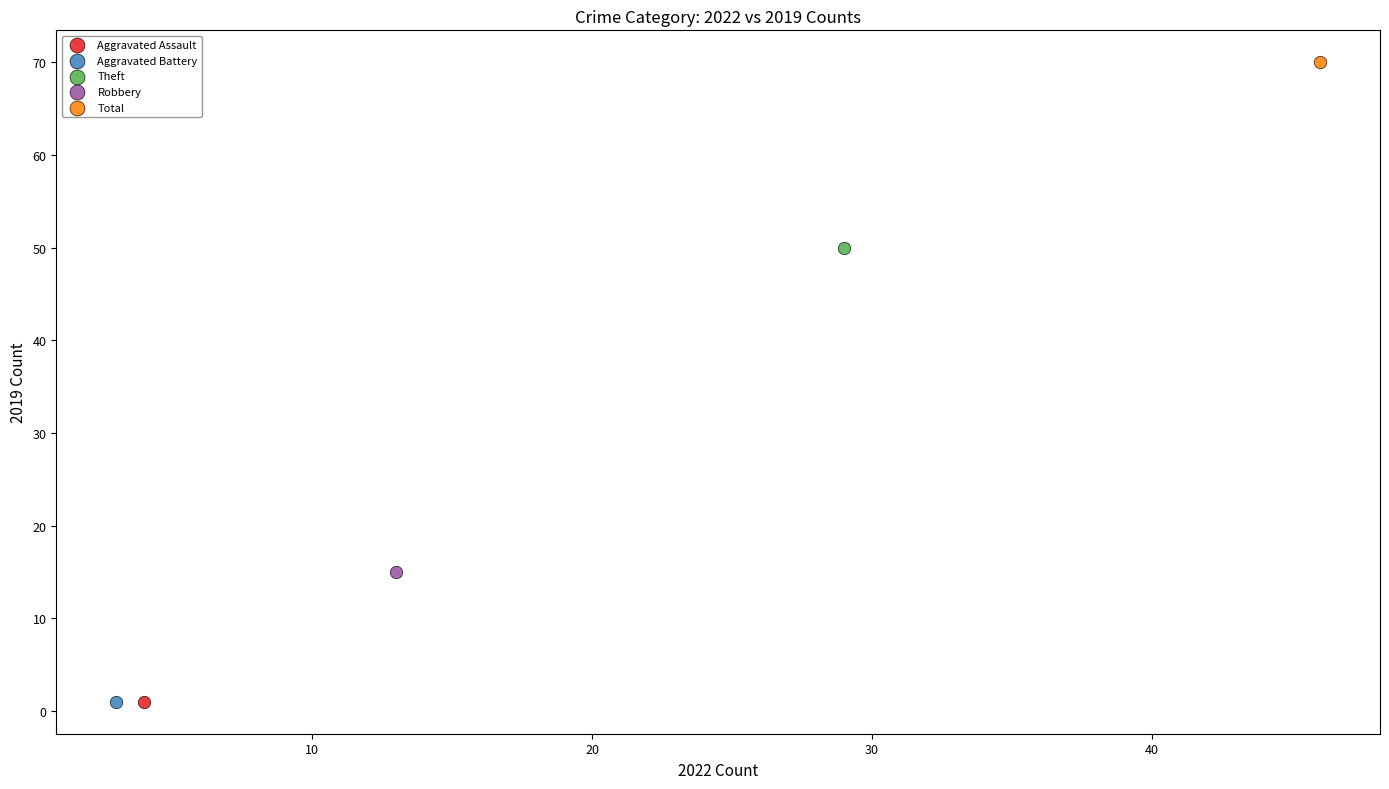

What are all the series names shown in the legend?

Aggravated Assault, Aggravated Battery, Theft, Robbery, Total